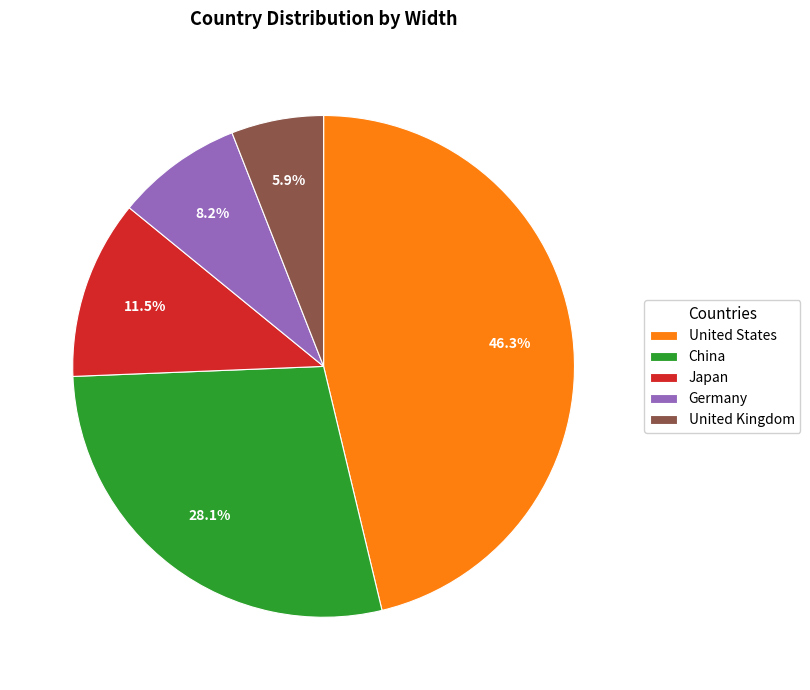

True or false: Japan accounts for 1% of the total.

False